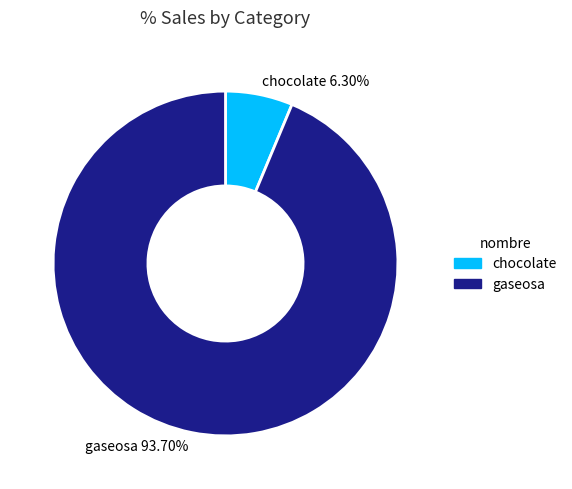

To the nearest percent, what percentage of the pie is gaseosa?

94%